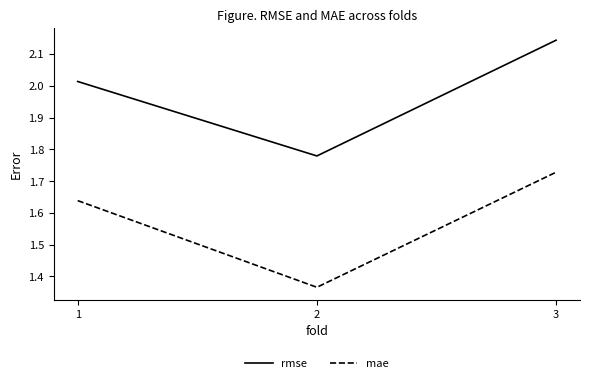

Is it true that mae equals 2.8 at 3?

False